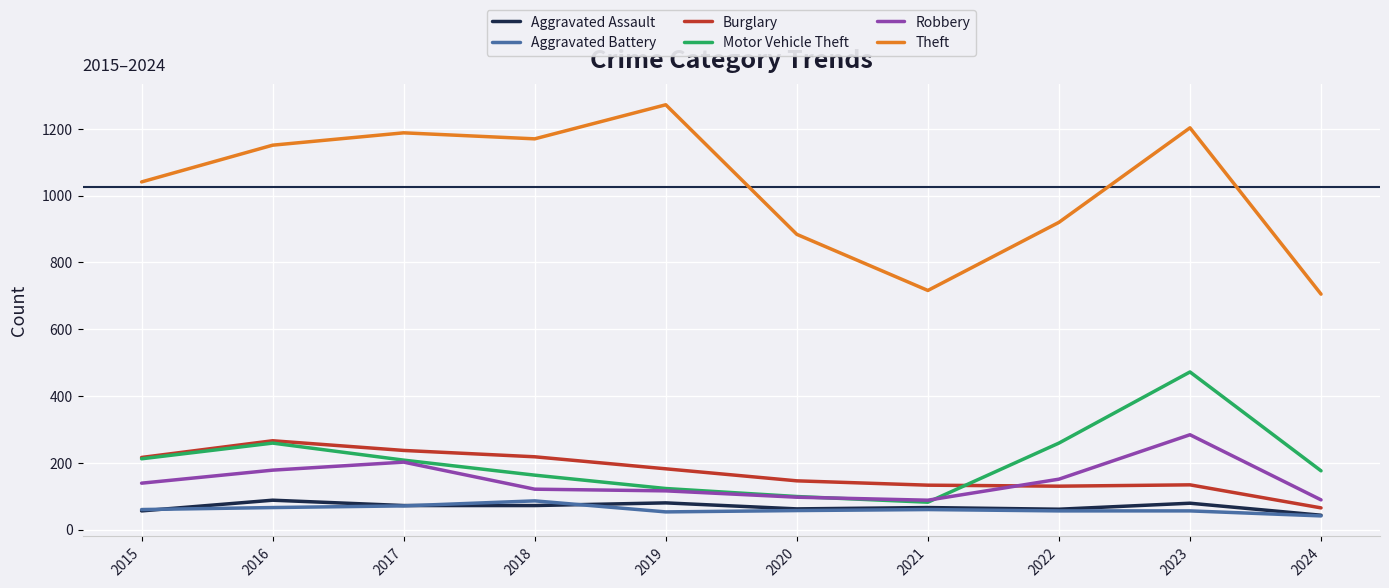

True or false: Aggravated Assault has a value of 88 at 2016.

True